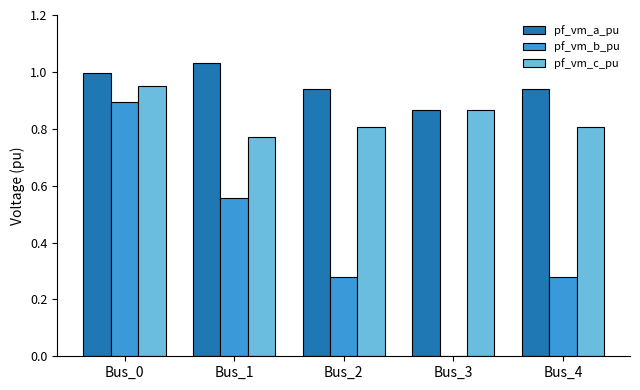

Which label corresponds to the largest value in the chart?

Bus_1